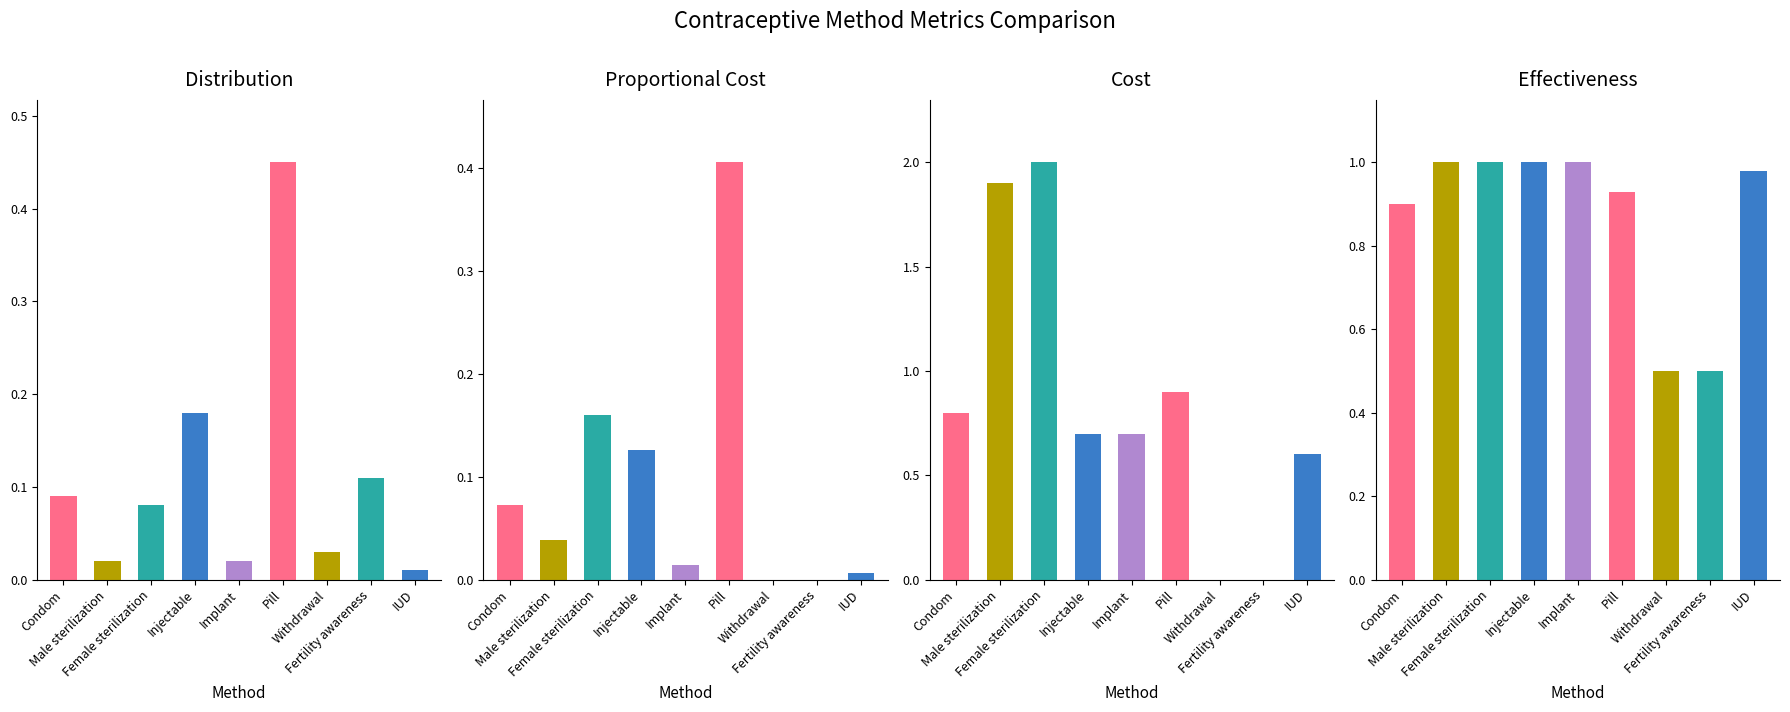

What value does the Proportional Cost series have at Condom?

0.1